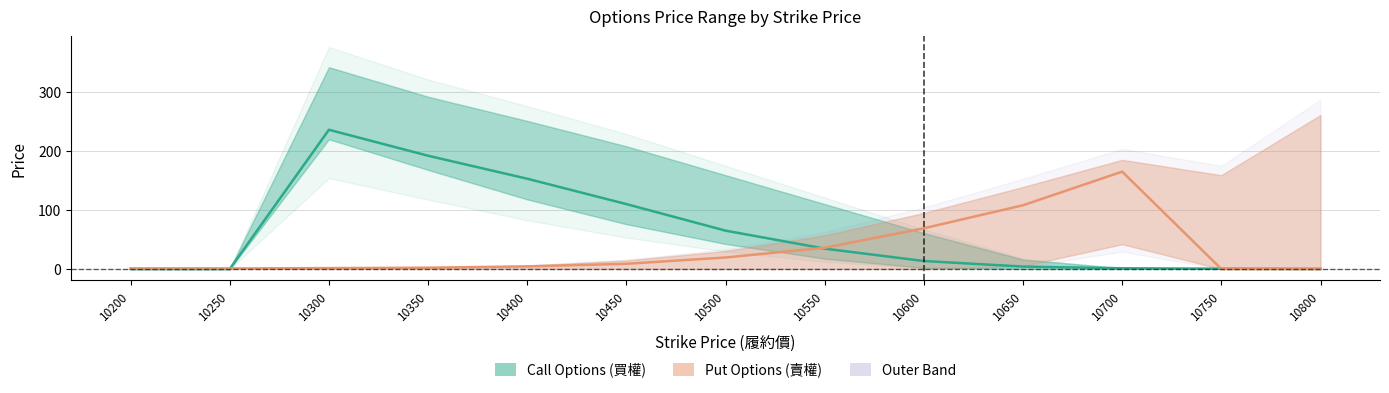

Rank the categories by Put (賣權 Range) value from highest to lowest.

10700, 10650, 10600, 10550, 10500, 10450, 10400, 10350, 10300, 10200, 10250, 10750, 10800